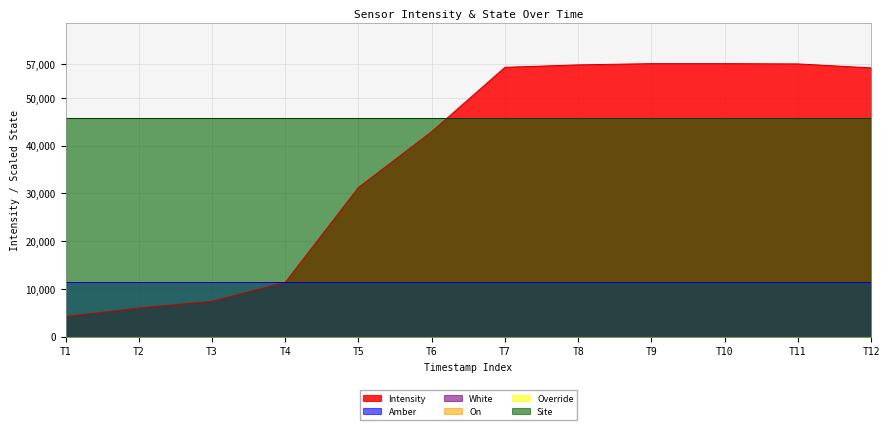

Between 1687897262 and 1687897862, which series saw the biggest shift?

Intensity